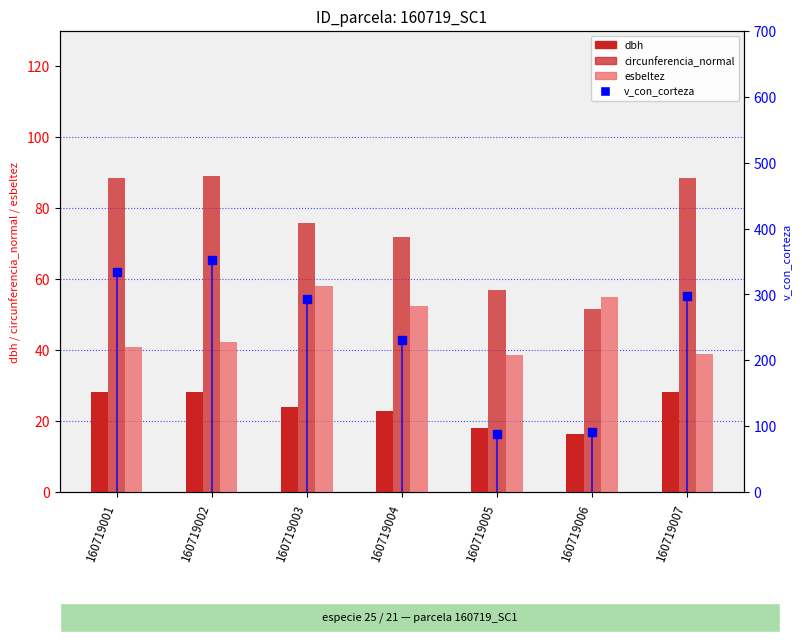

What is the value of the v_con_corteza bar at the 1st from the left?

334.4